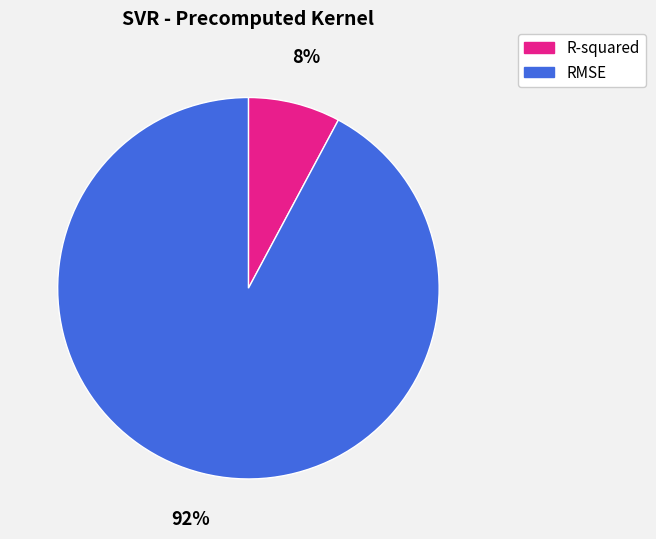

How many slices are in this pie chart?

2